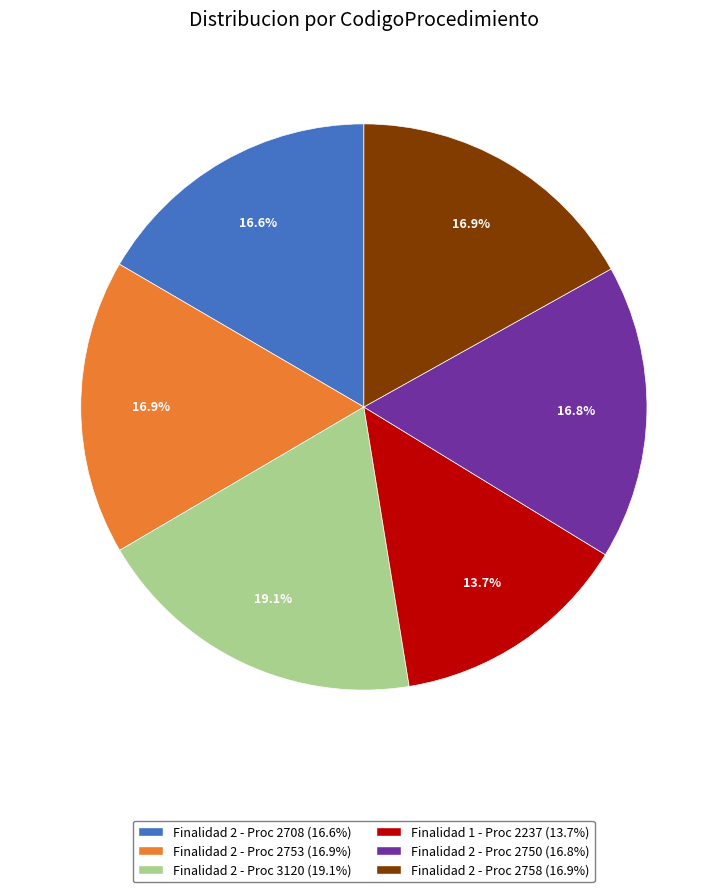

How many slices are in this pie chart?

6